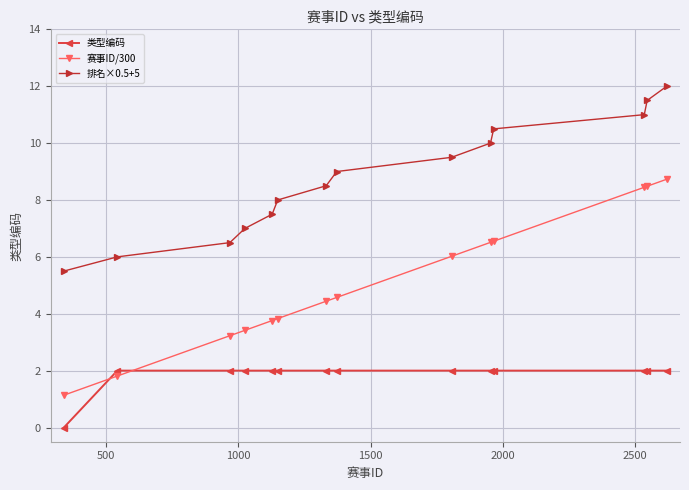

How many lines are shown in the chart?

3